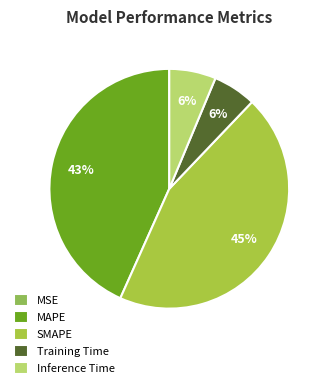

Is it true that MAPE is 32% of the pie?

False